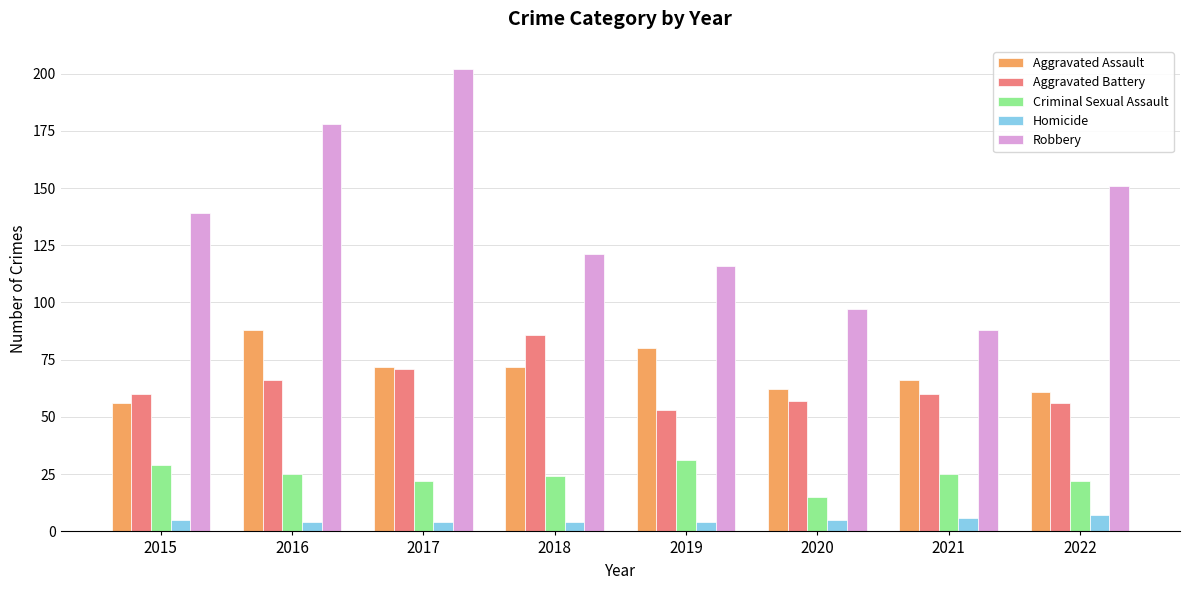

At which category is the sum across all series the highest?

2017